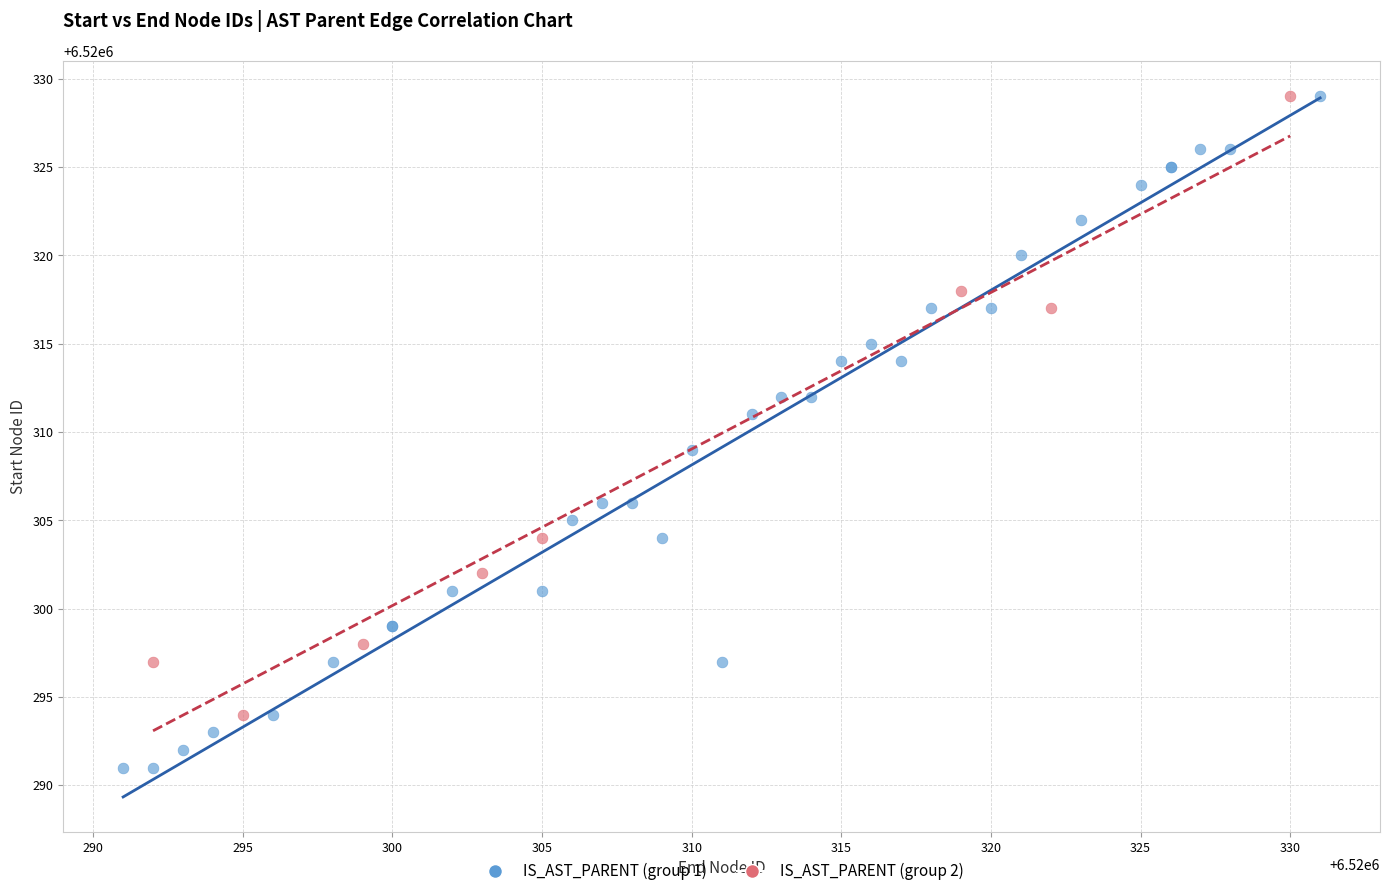

Which series has the largest Y range (max minus min)?

IS_AST_PARENT (group 1)